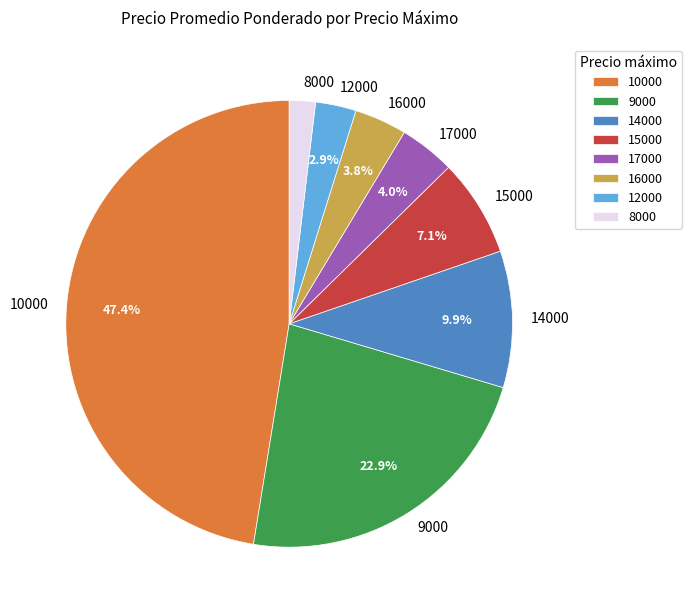

To the nearest percent, what is the difference between the largest and smallest slice percentages?

46%